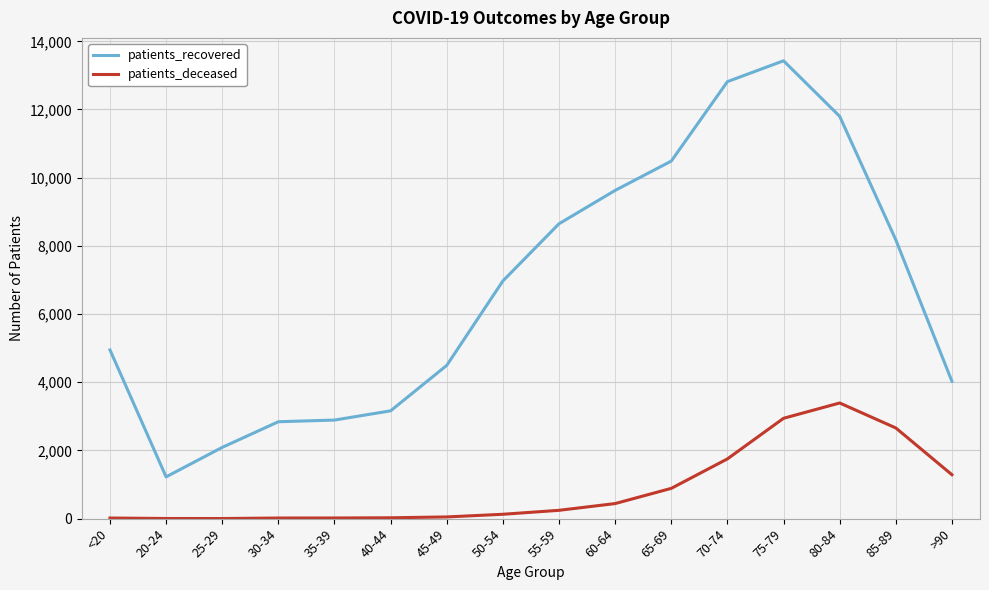

Rank the series at 40-44 from highest to lowest value.

patients_recovered, patients_deceased